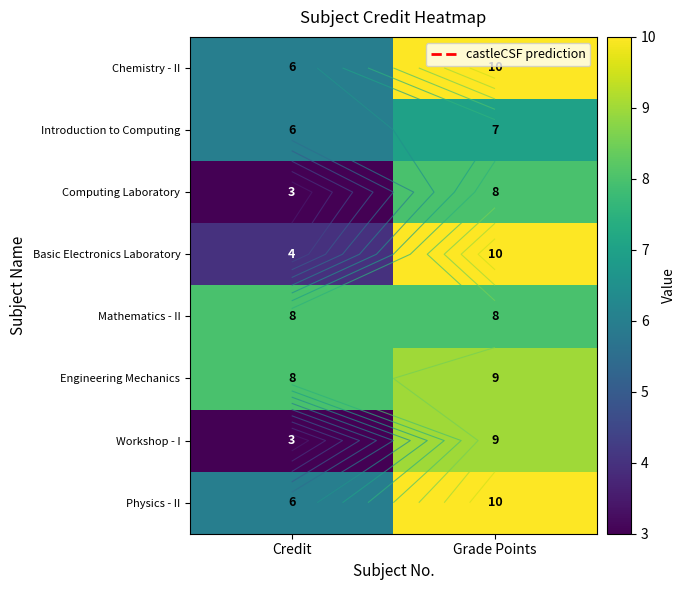

Rank the series at Grade Points from lowest to highest value.

Introduction to Computing, Computing Laboratory, Mathematics - II, Engineering Mechanics, Workshop - I, Chemistry - II, Basic Electronics Laboratory, Physics - II